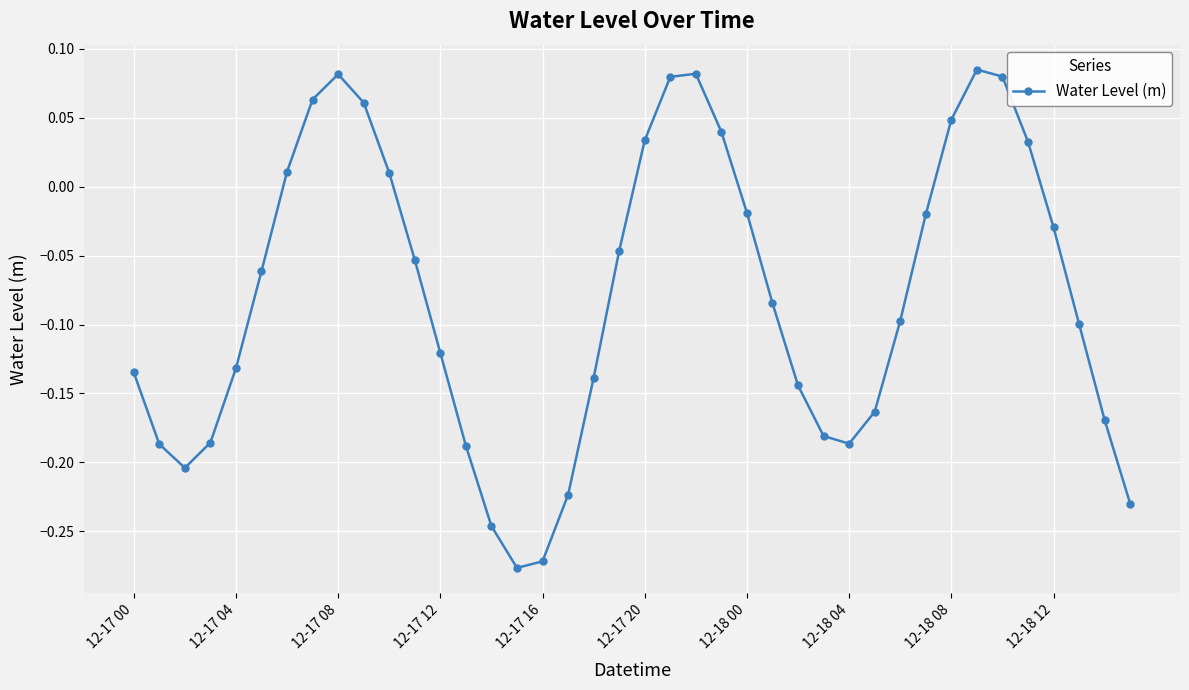

How many interior local peaks (higher than both neighbors) does the data have?

3